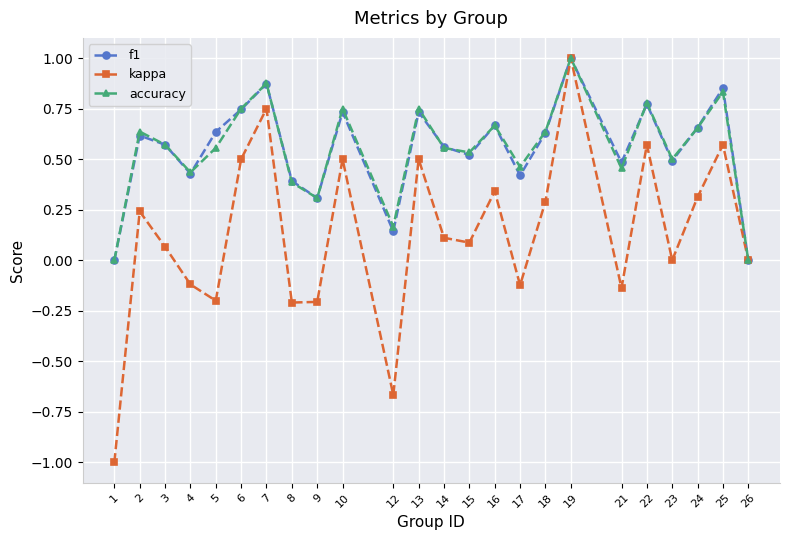

What is the total value across all series at 25?

2.3